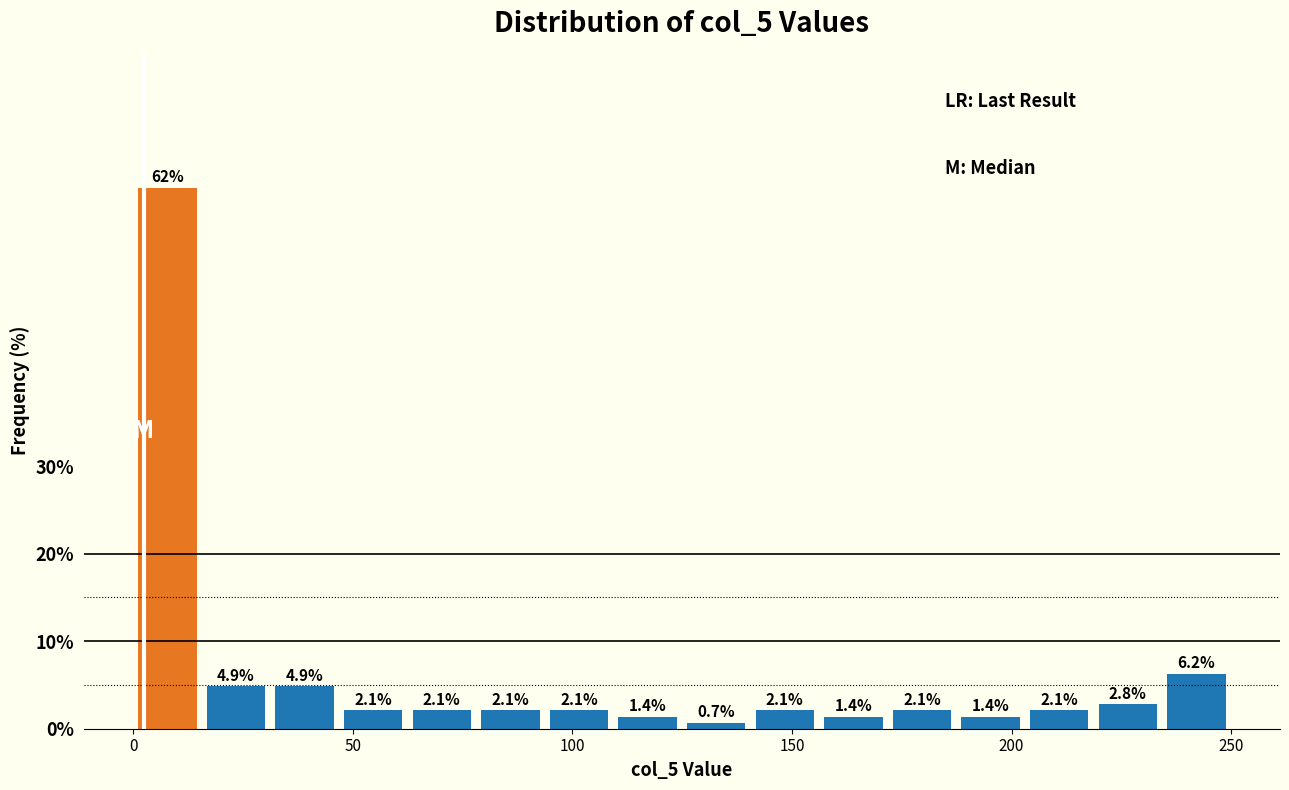

Around what value on the x-axis is the tallest bar? Give the approximate position of its centre, as read against the axis.

10